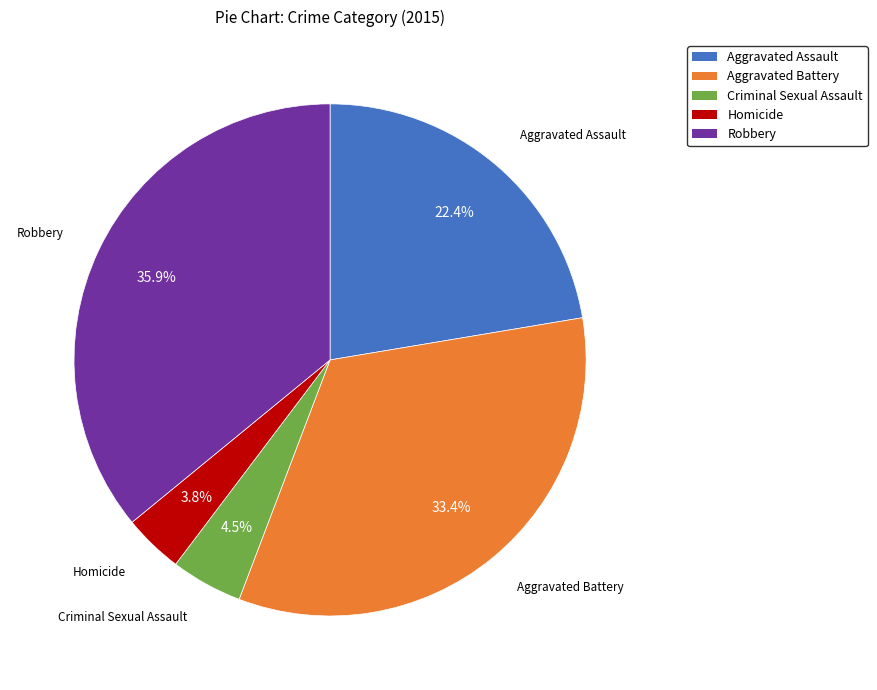

Approximately how many times larger is the value at Aggravated Battery compared to Robbery?

0.9